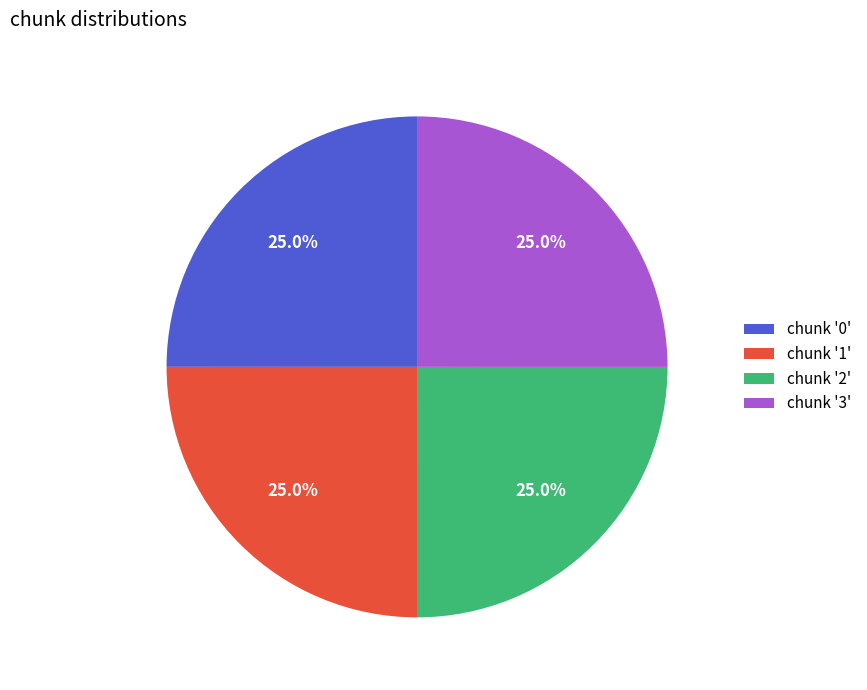

Is there a majority slice in this chart?

No